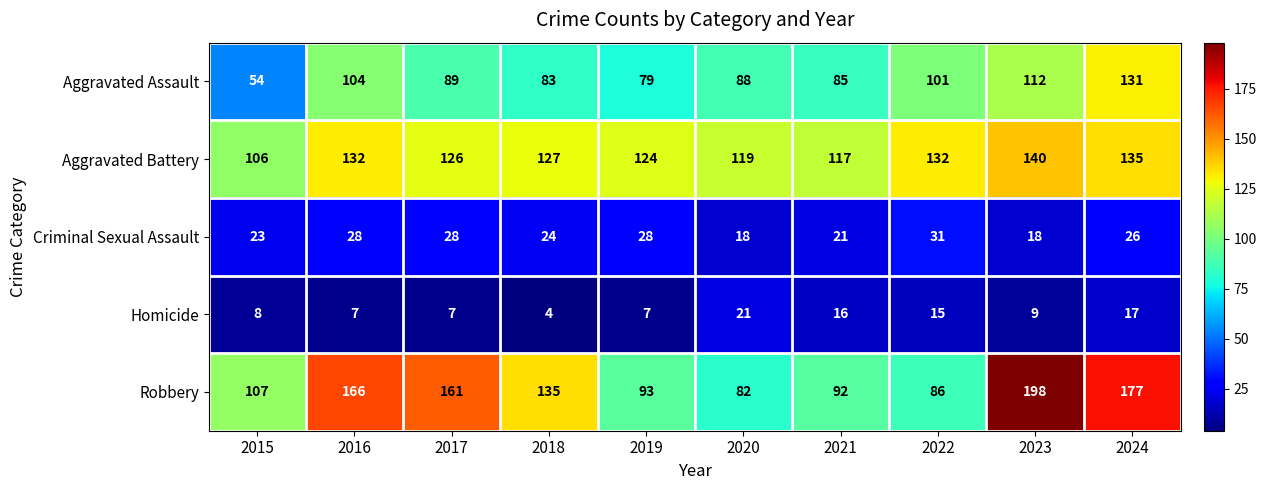

What is the difference between the Aggravated Battery values at 2015 and 2023?

34